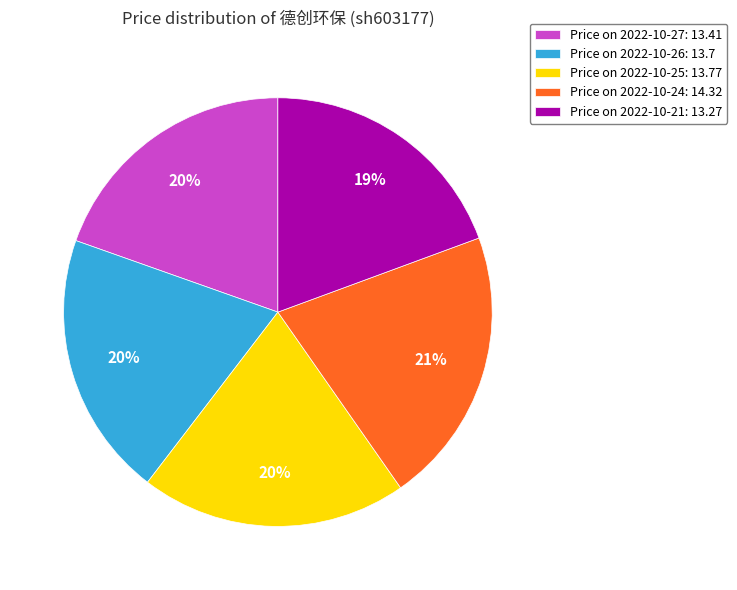

Which category has the biggest portion of the pie?

Price on 2022-10-24: 14.32